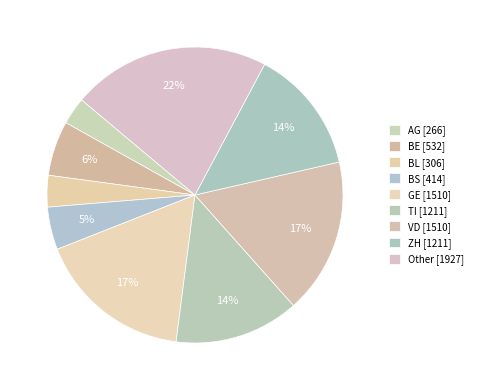

Rank the categories by value from lowest to highest.

AG, BL, BS, BE, TI, ZH, GE, VD, Other